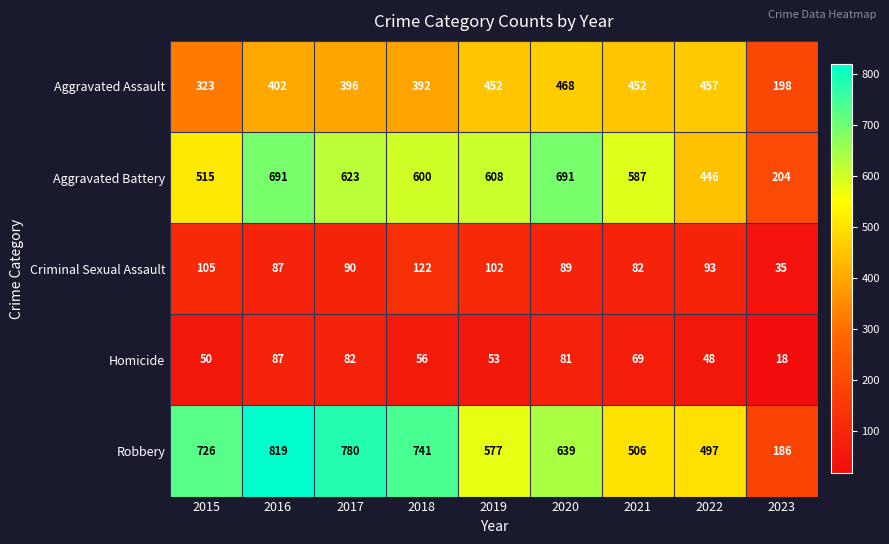

At which category is the sum across all series the highest?

2016